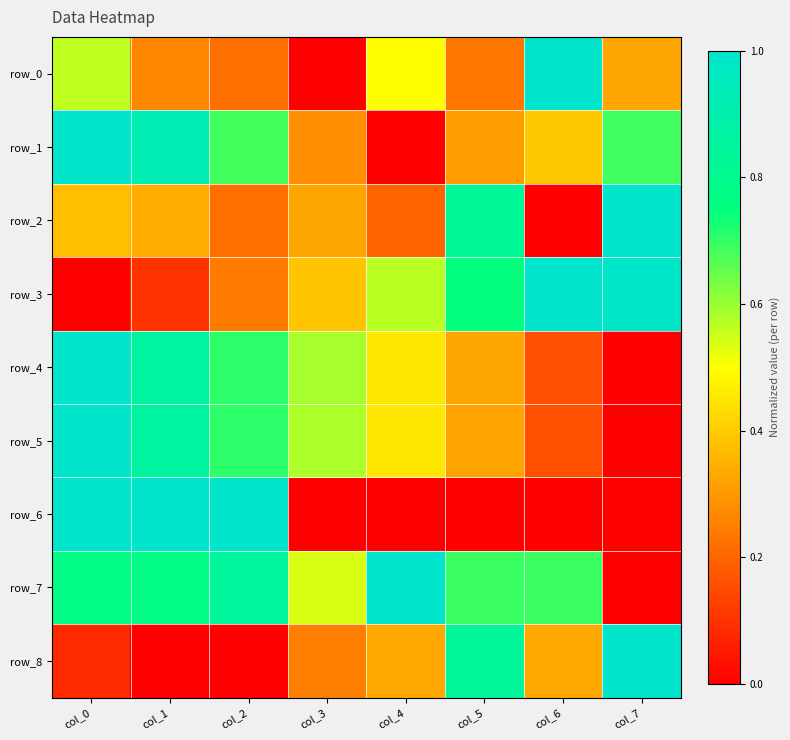

Count the row_0 values in the range 0 to 1.

8